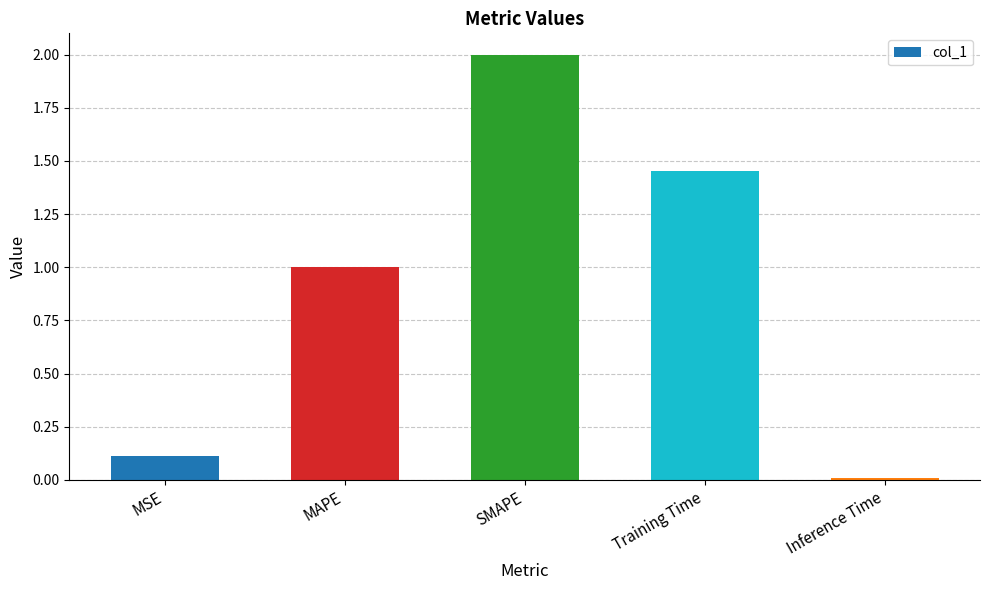

The value at SMAPE is 2.7. True or false?

False